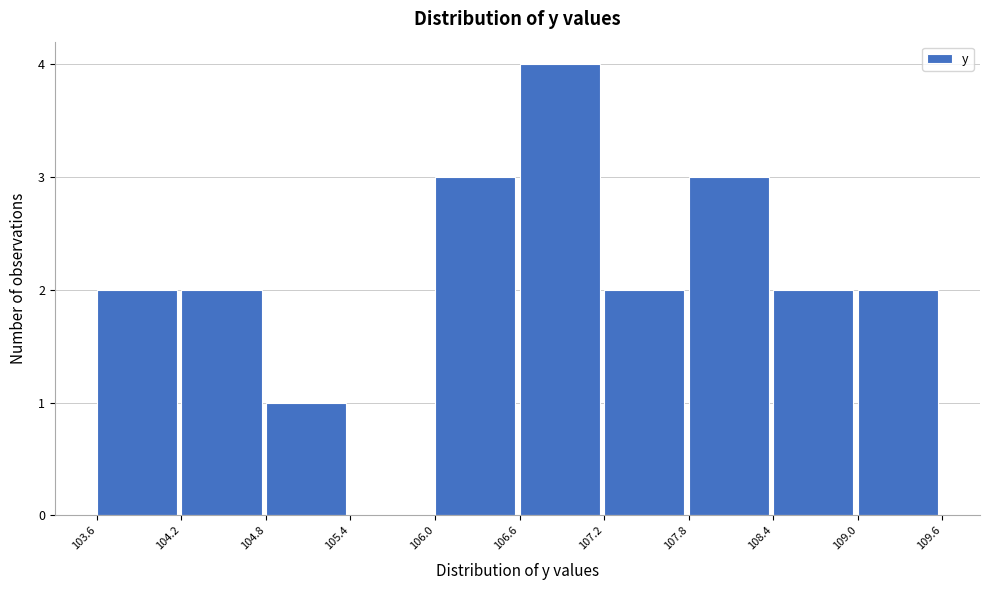

How tall is the bar that spans 107.2 to 107.8 on the x-axis? The values are not printed on the chart, so give them approximately, as read against the axis.

2